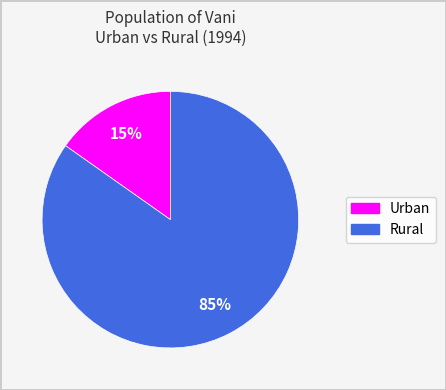

How many slices are in this pie chart?

2